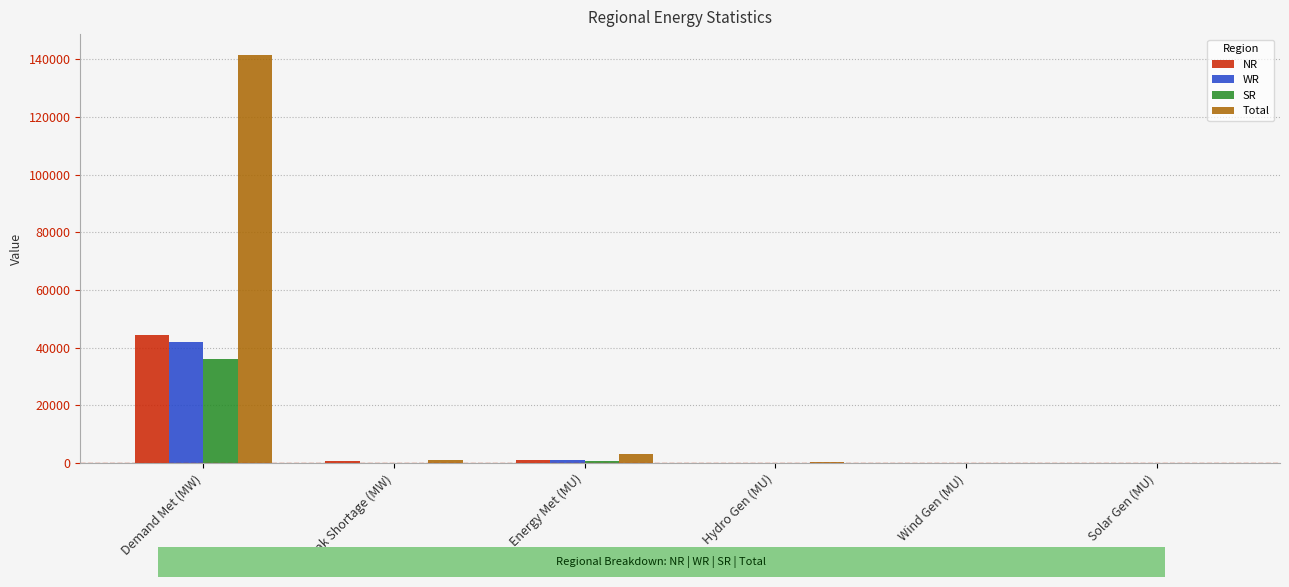

What is the approximate value of Total at Demand Met (MW)?

141712.0